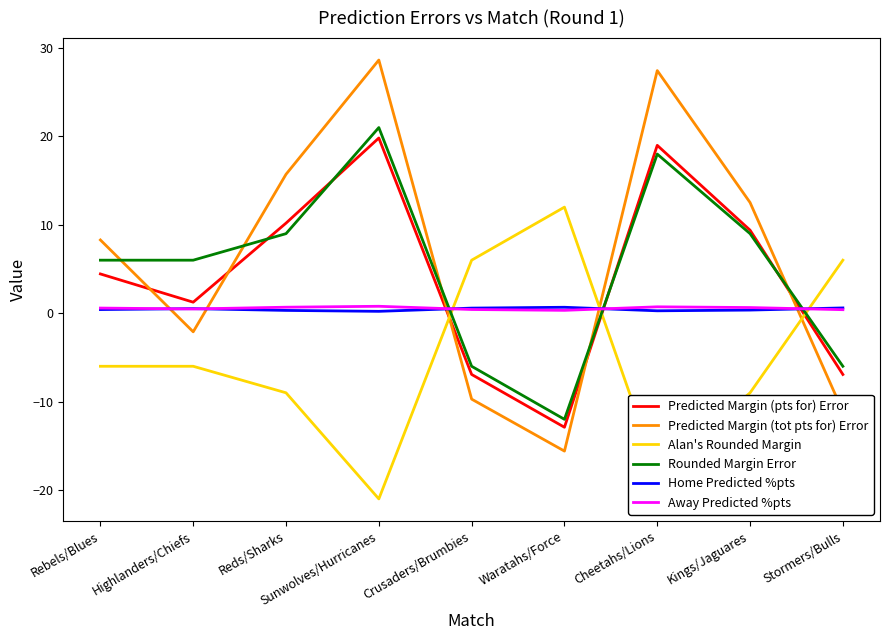

Is the value of Alan's Rounded Margin at Reds/Sharks greater than the value of Predicted Margin (tot pts for) Error at Sunwolves/Hurricanes?

No